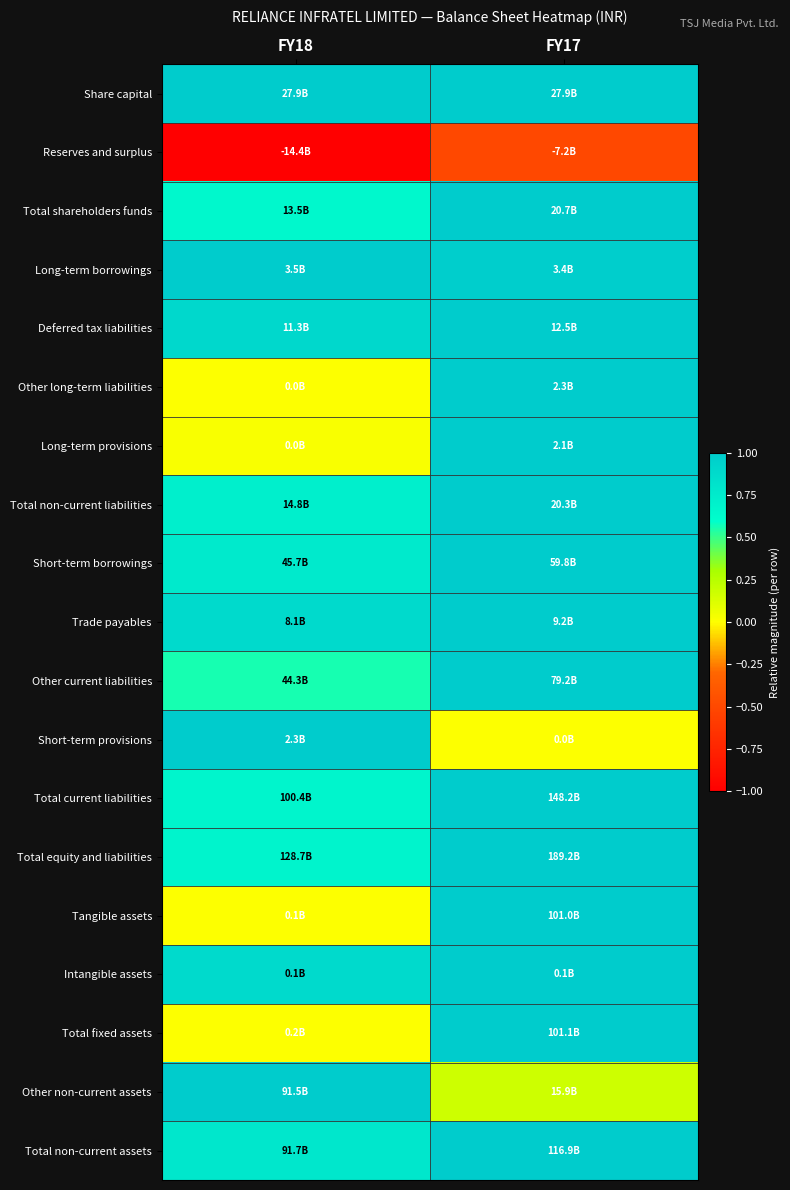

How many data points does each series have?

2